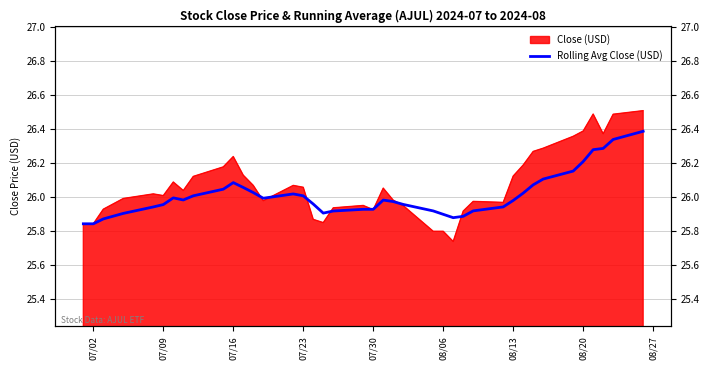

What is the average value?

26.0